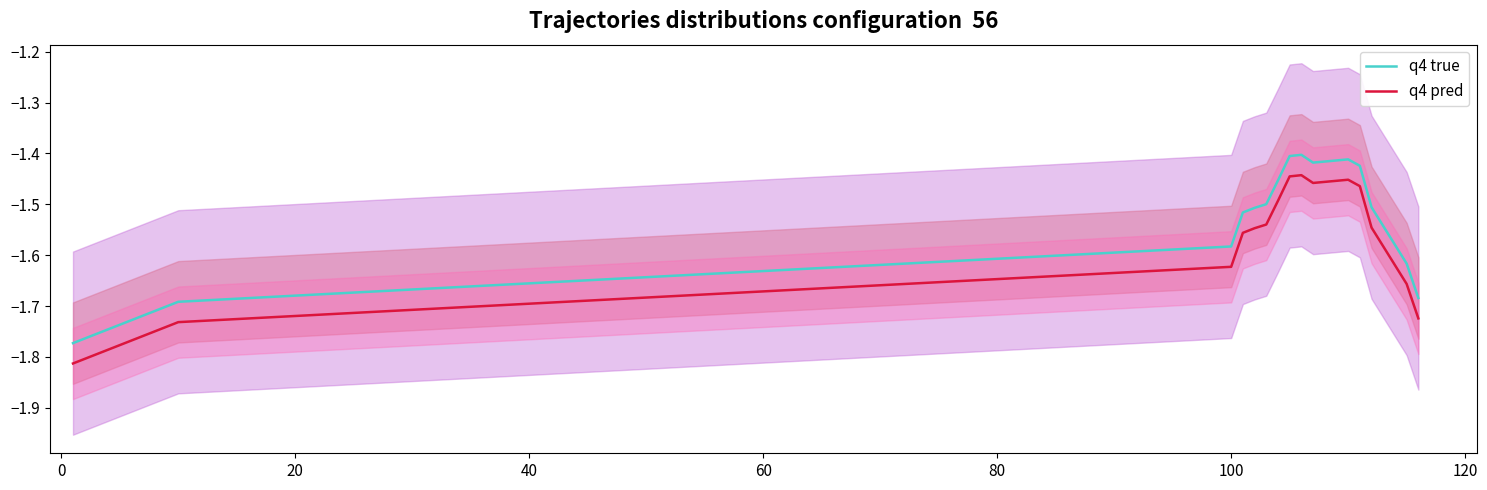

True or false: q4 pred and q4 true intersect in this chart.

False